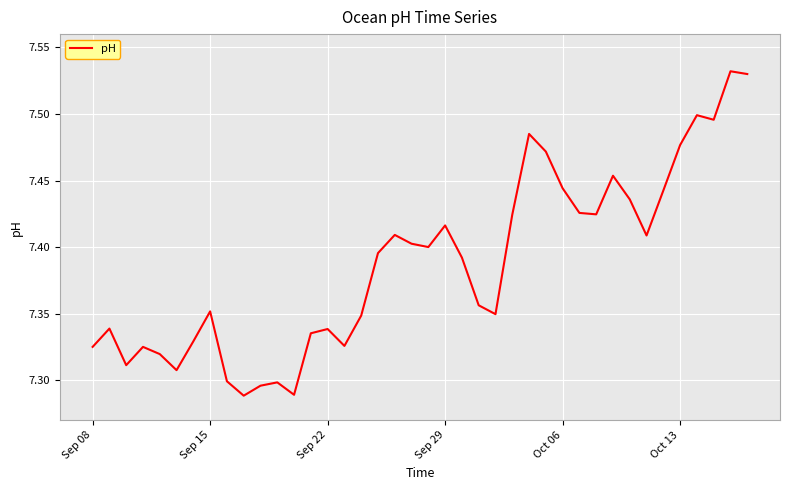

What is the smallest value displayed?

7.3